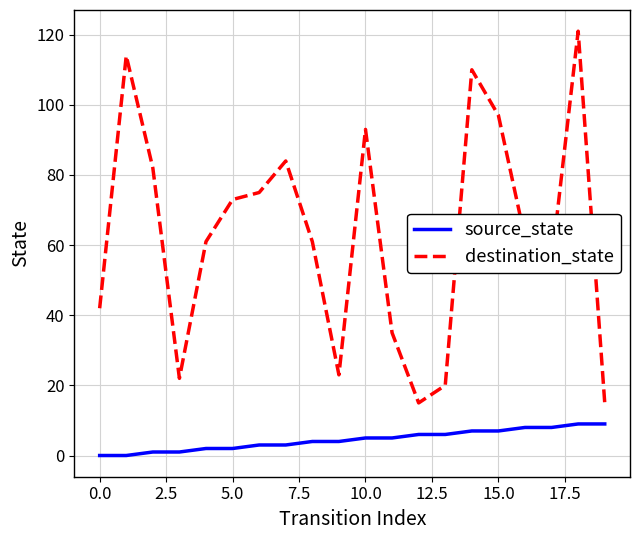

What is the difference between the maximum and minimum values in the destination_state series?

106